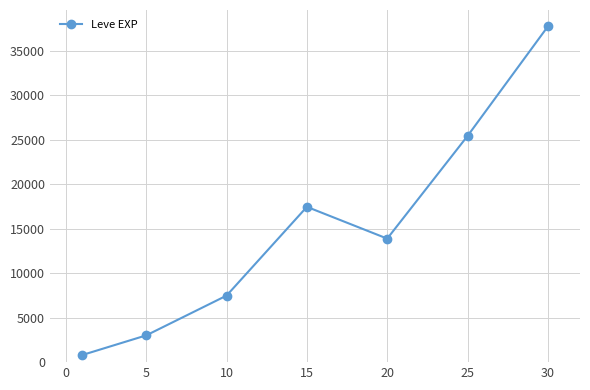

How many interior local peaks (higher than both neighbors) does the data have?

1